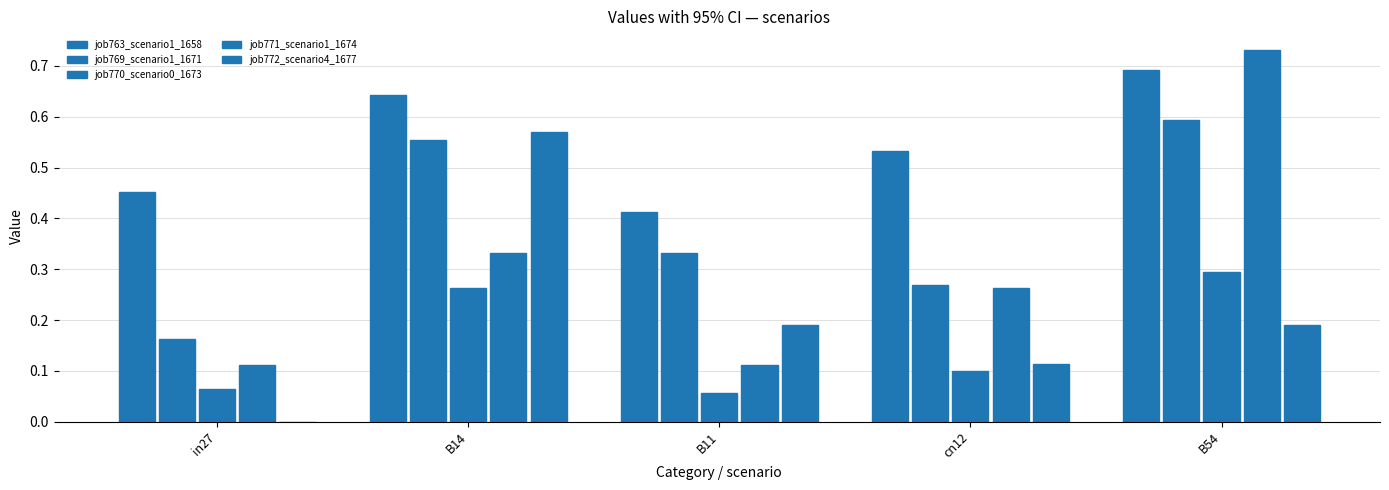

Which series changed the most between cn12 and B54?

job771_scenario1_1674